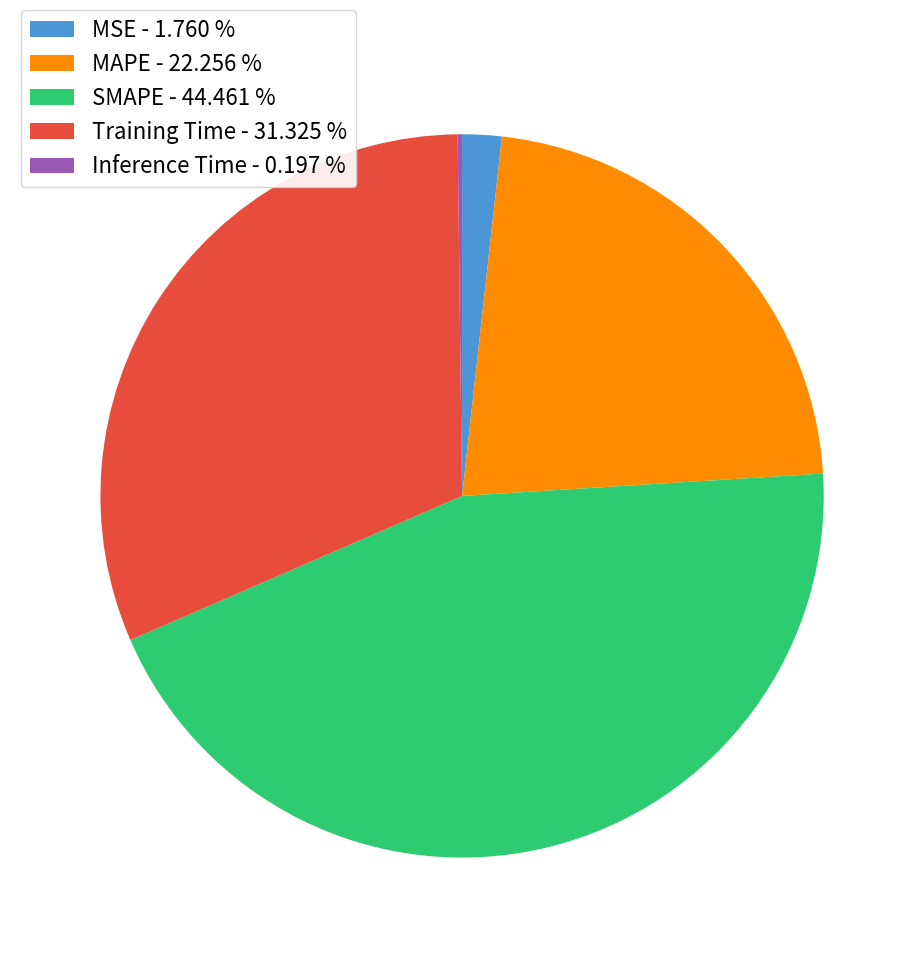

Combined, do MSE - 1.760 % and SMAPE - 44.461 % account for over 50%?

No